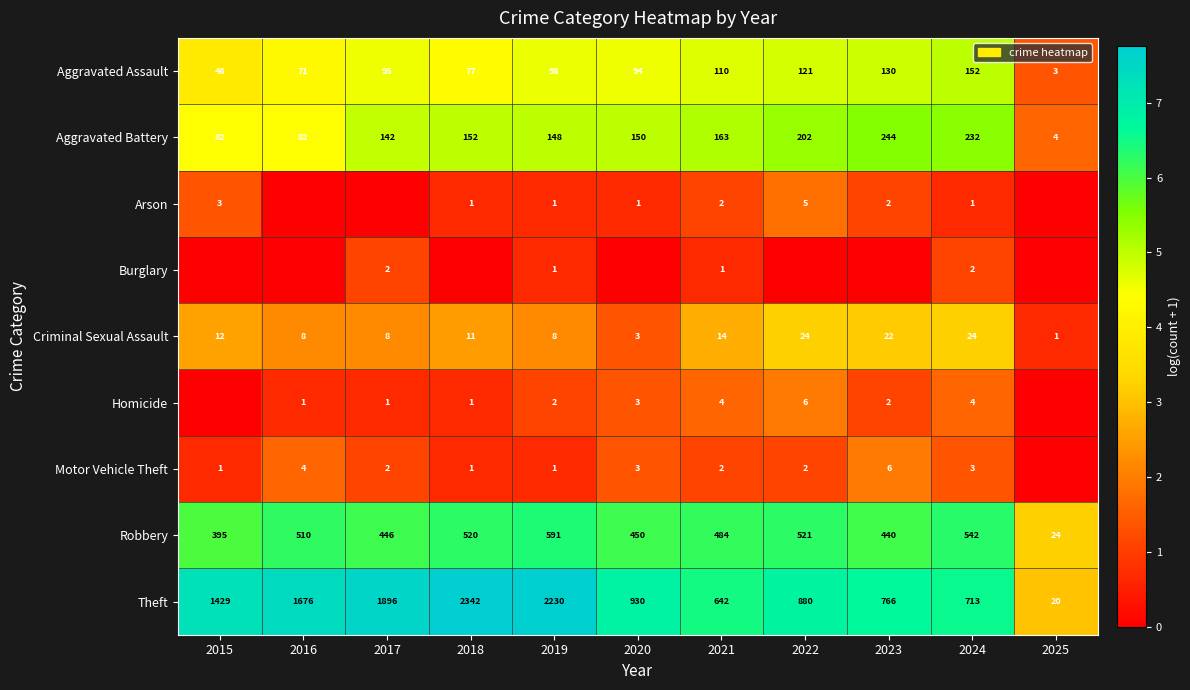

Is the value of Aggravated Battery at 2025 greater than the value of Arson at 2021?

Yes